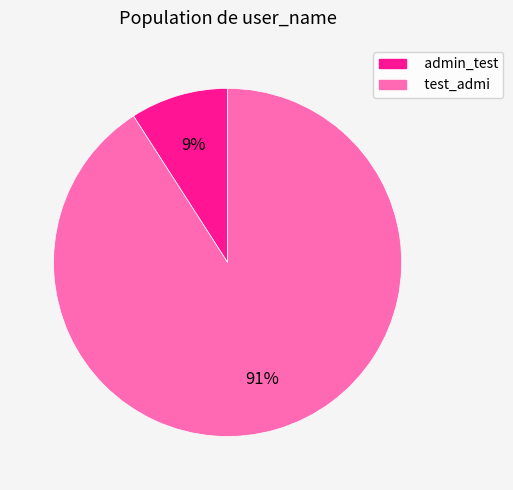

Is there a majority slice in this chart?

Yes